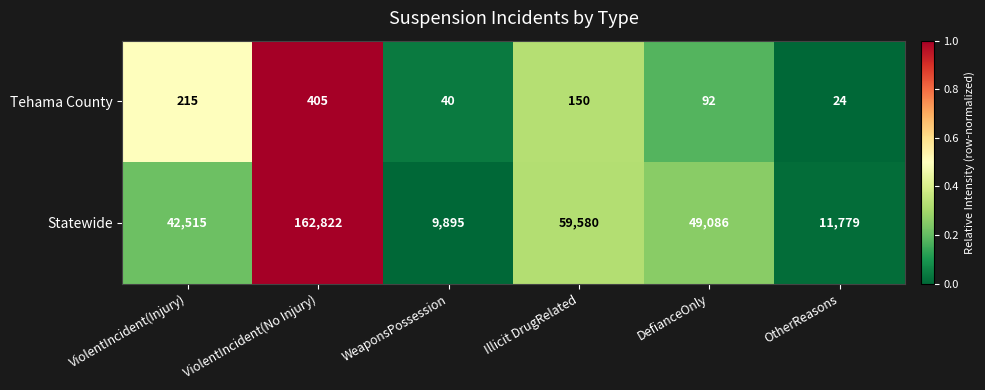

Which series has the largest range (max minus min)?

Statewide